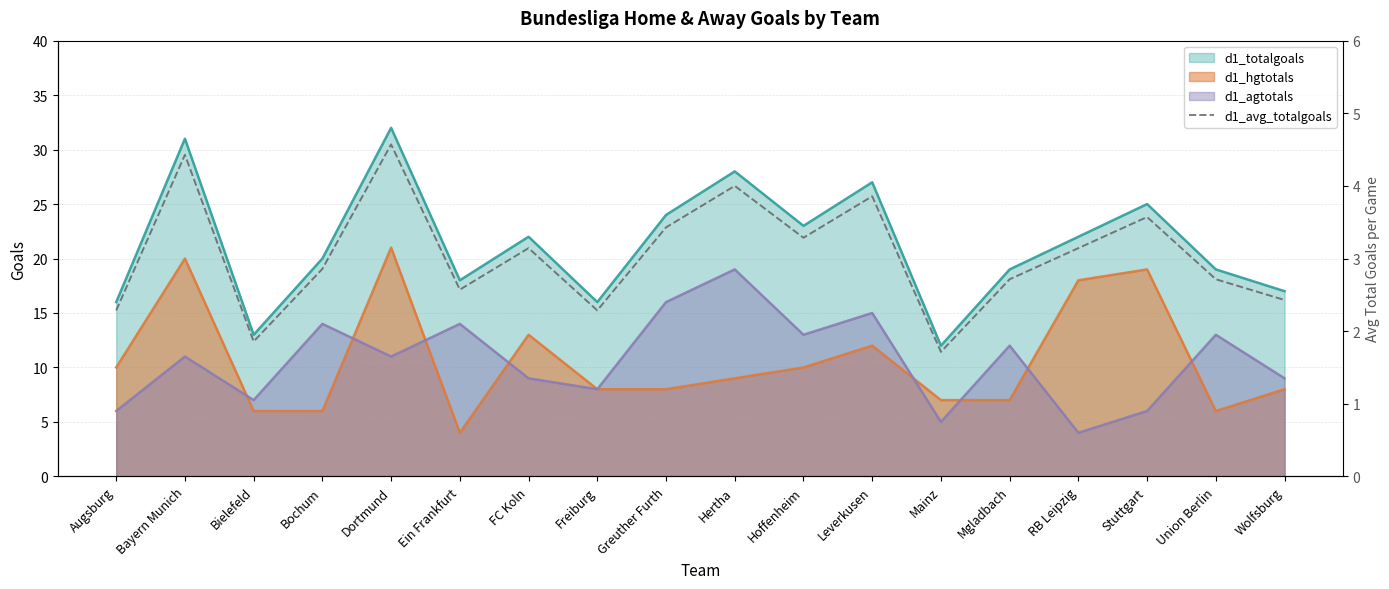

At which label is the value closest to 3?

Bochum